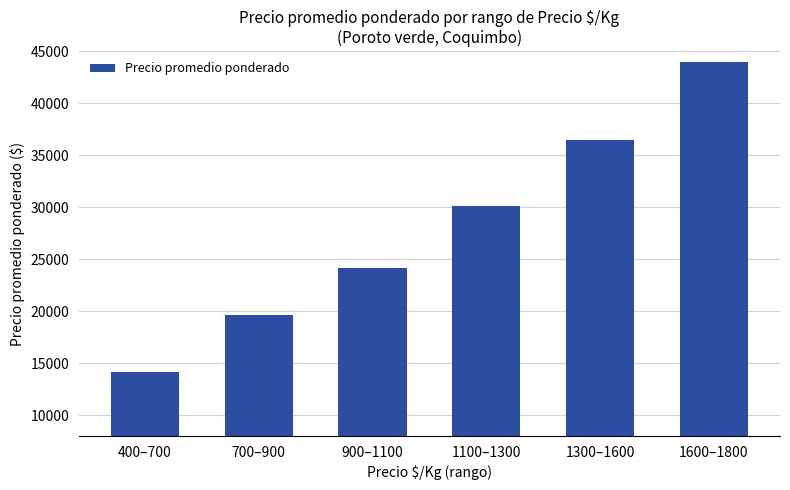

Which has a higher value, 400–700 or 700–900?

700–900